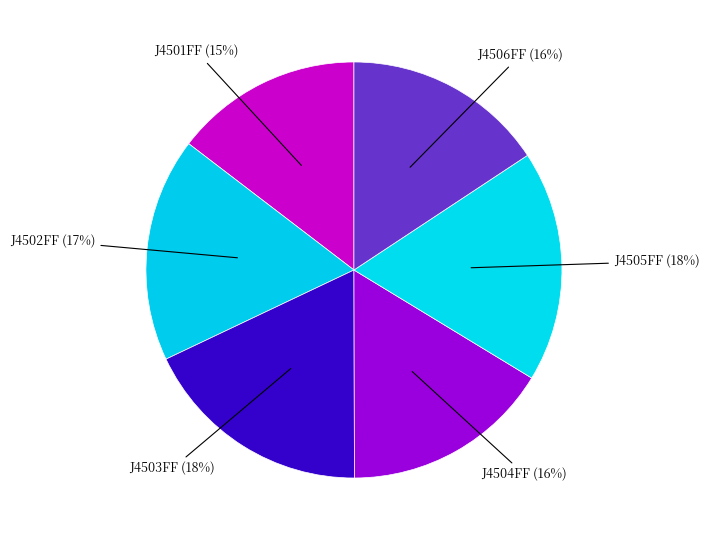

How many slices are in this pie chart?

6